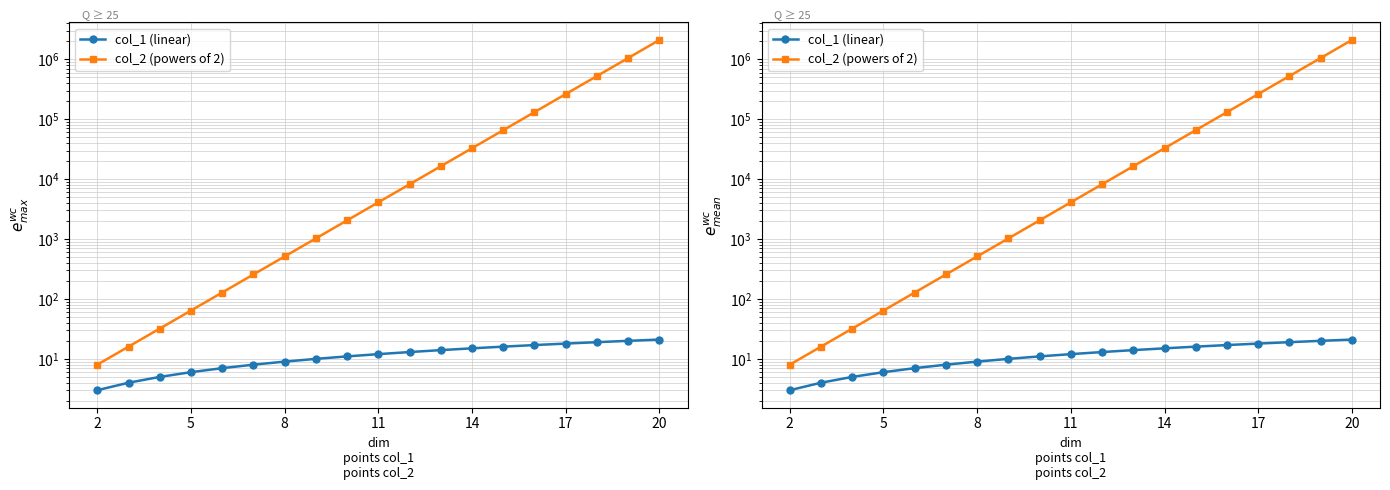

Does the chart display data point markers on the line(s)?

Yes